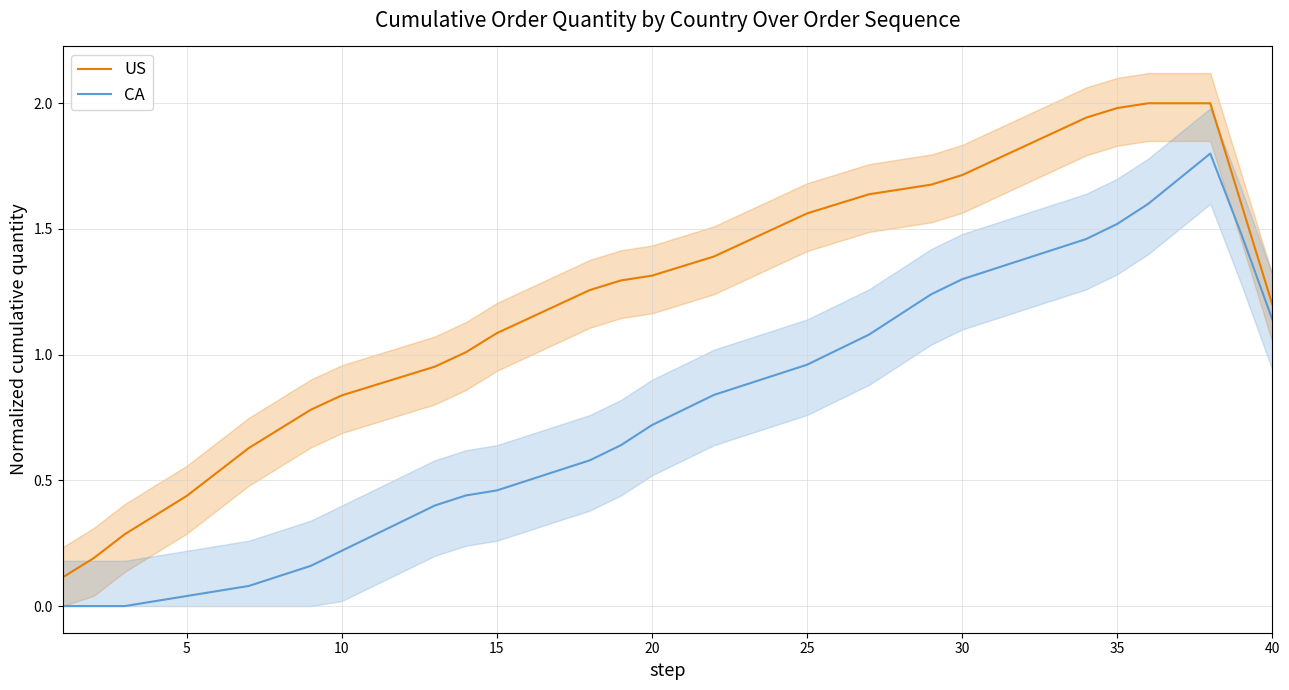

Rank the series by their average value, from highest to lowest.

US, CA